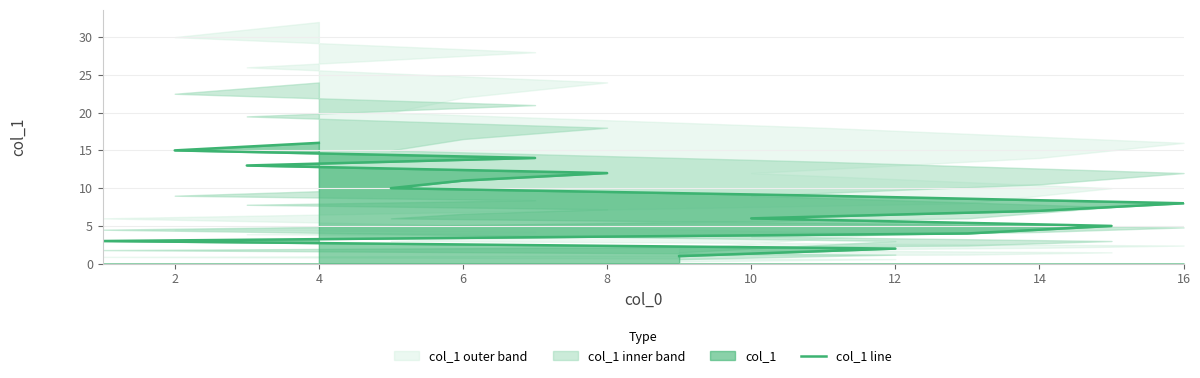

What is the minimum value shown in the chart?

1